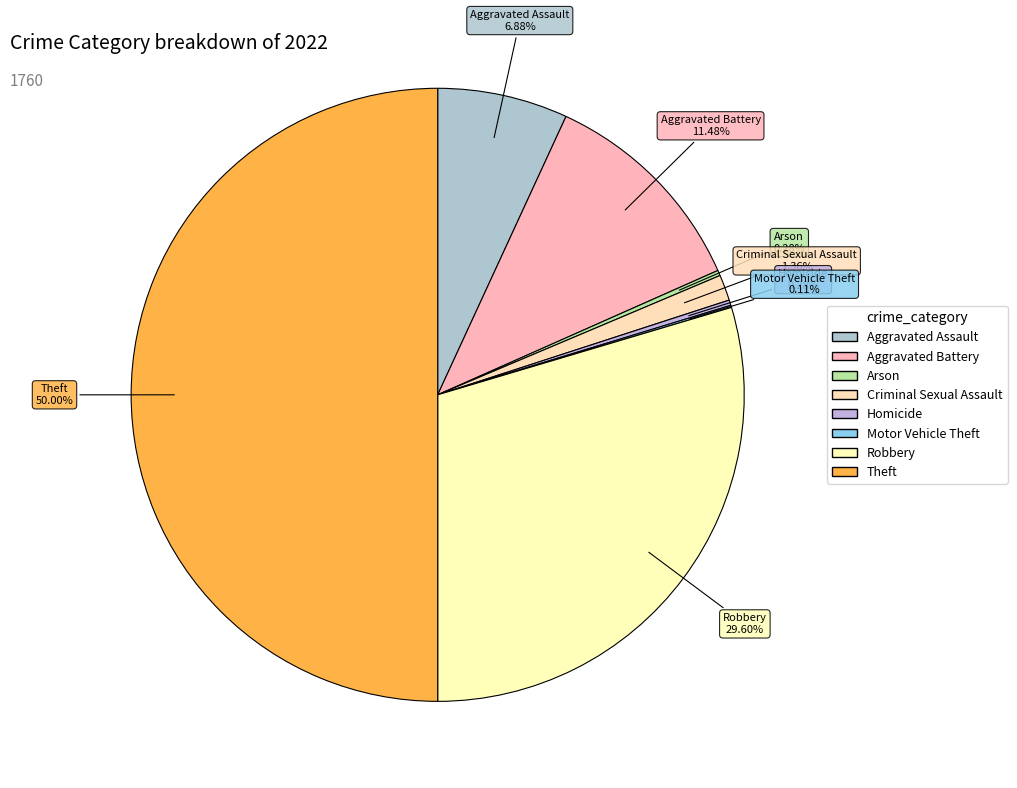

How many segments does this pie chart have?

8